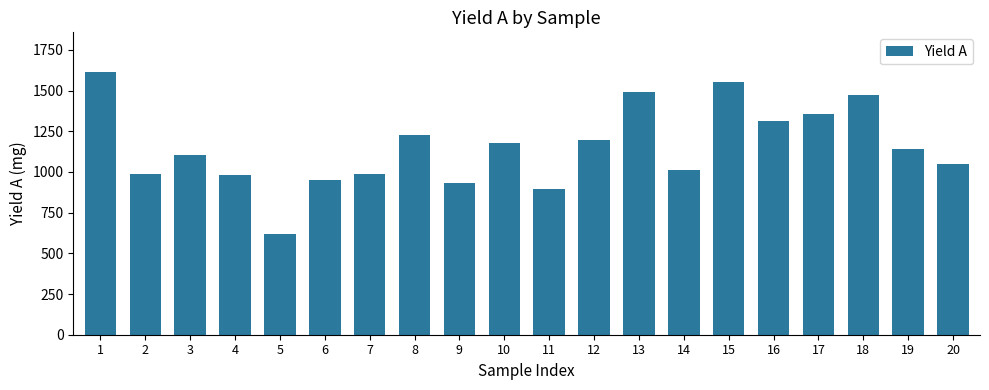

Read the value at 17.

1357.1